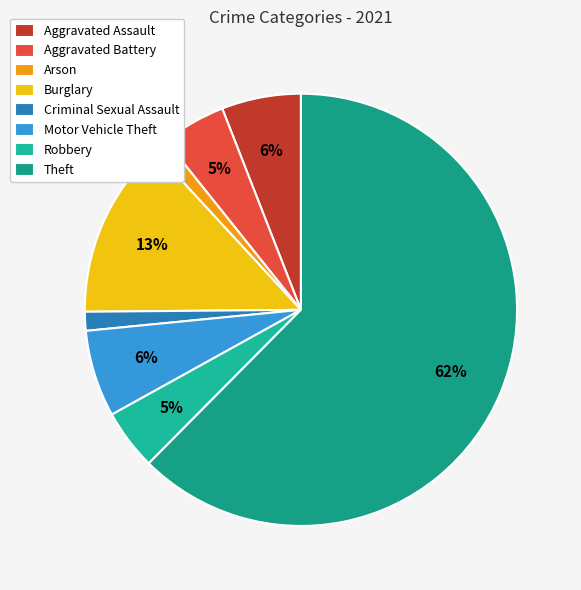

How many segments does this pie chart have?

8